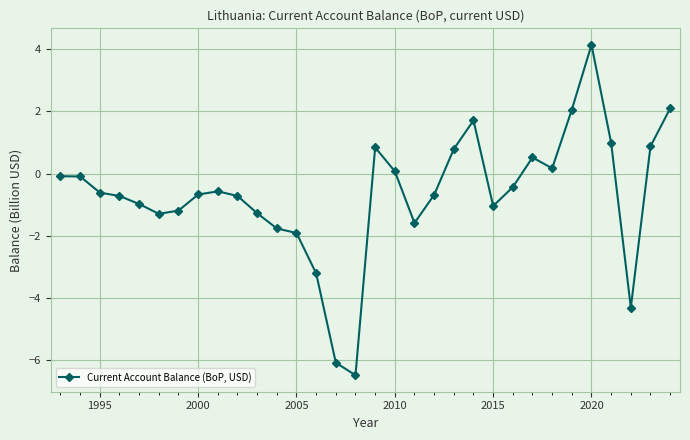

What is the sum of all values?

-21.5